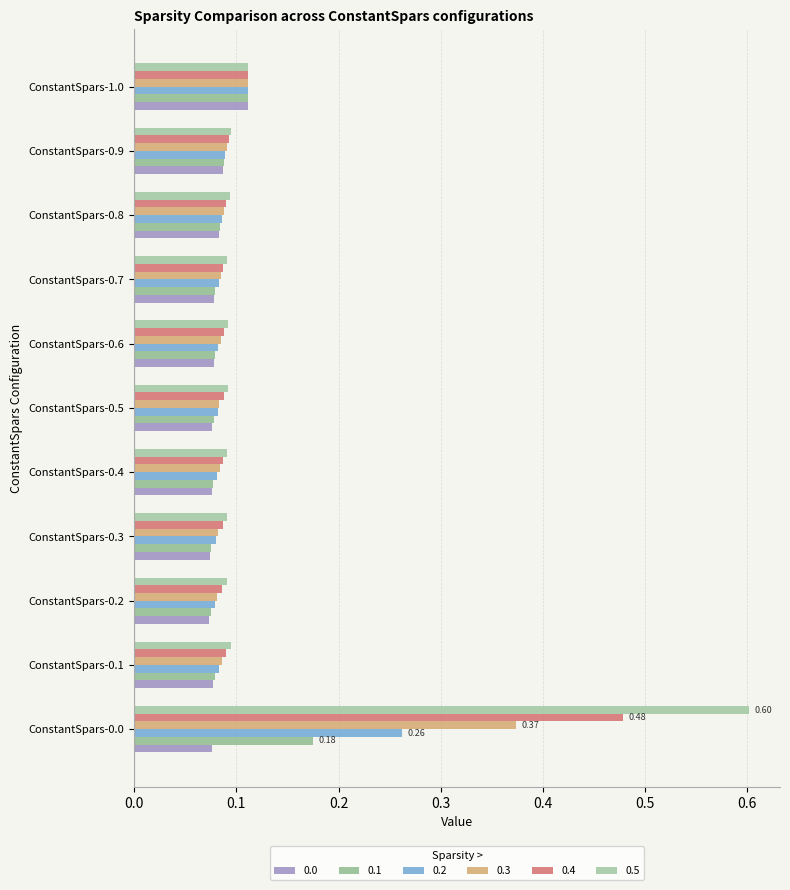

At which category is the sum across all series the highest?

ConstantSpars-0.0